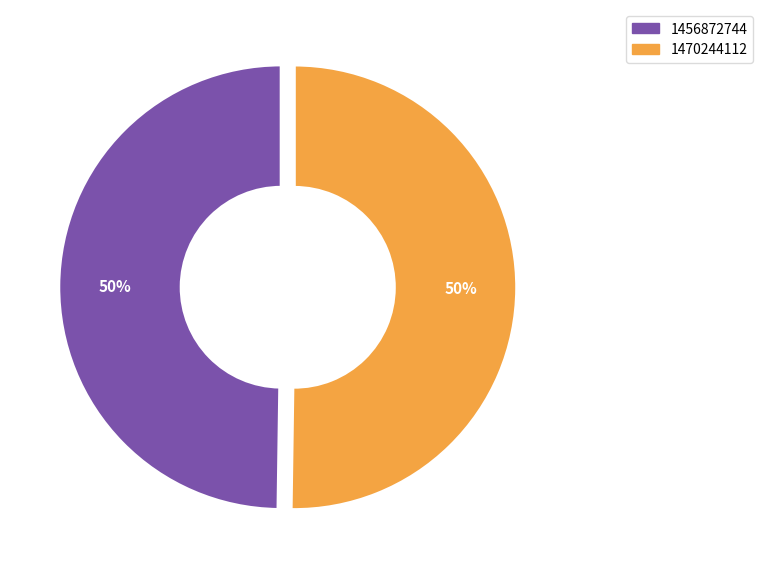

The 1456872744 slice represents 42% of the pie. True or false?

False